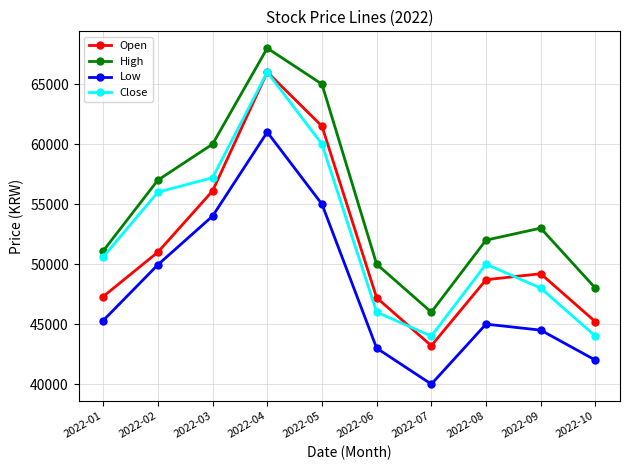

In Close, how many points are higher than both neighbors (excluding endpoints)?

2